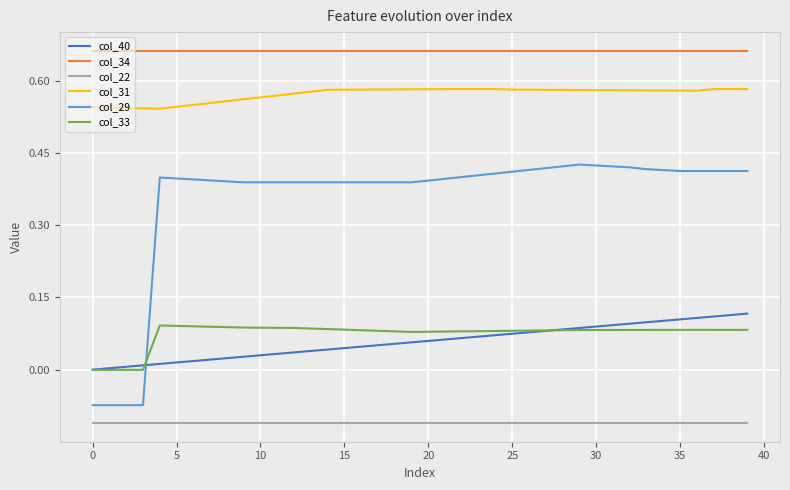

How many values in the col_29 series exceed 0?

36